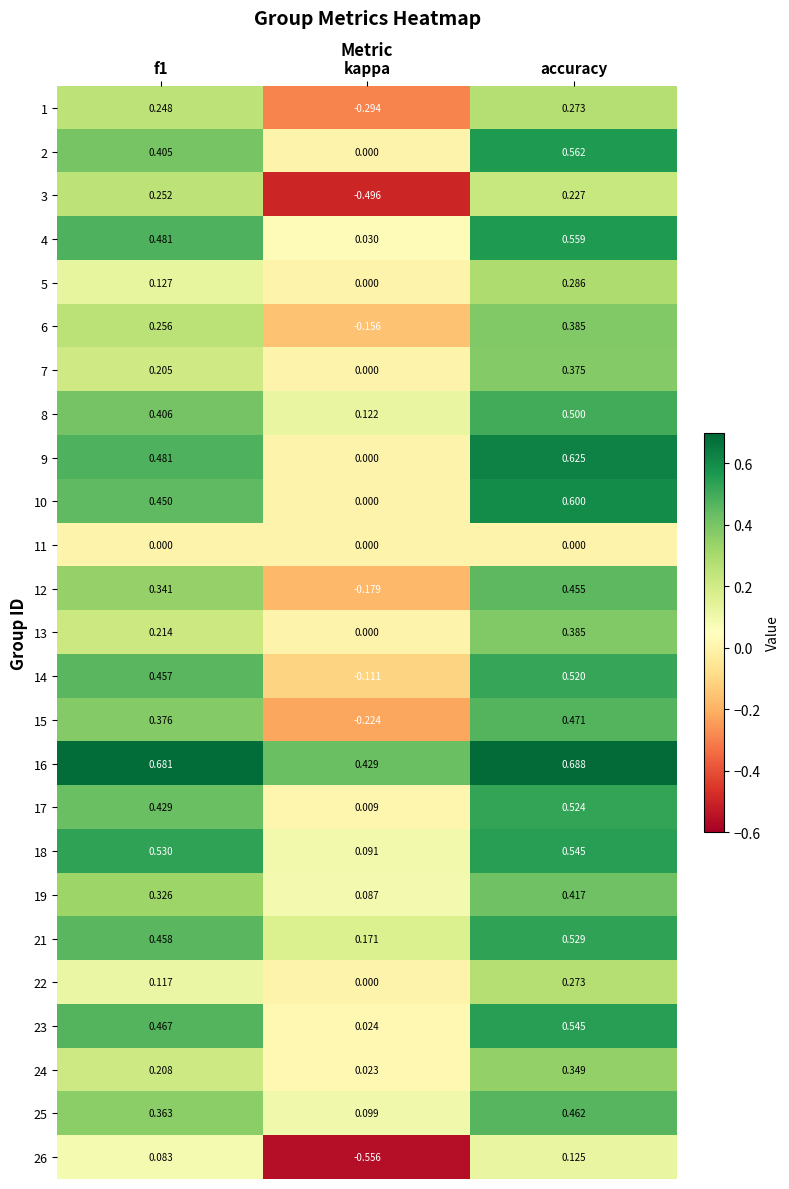

At which category is the sum across all series the highest?

accuracy